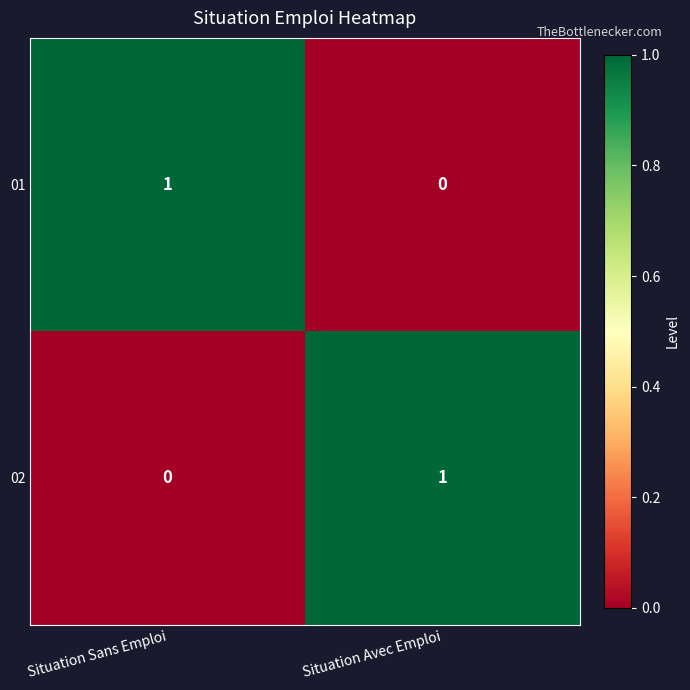

Is the value of 01 at Situation Sans Emploi greater than the value of 02 at Situation Sans Emploi?

Yes